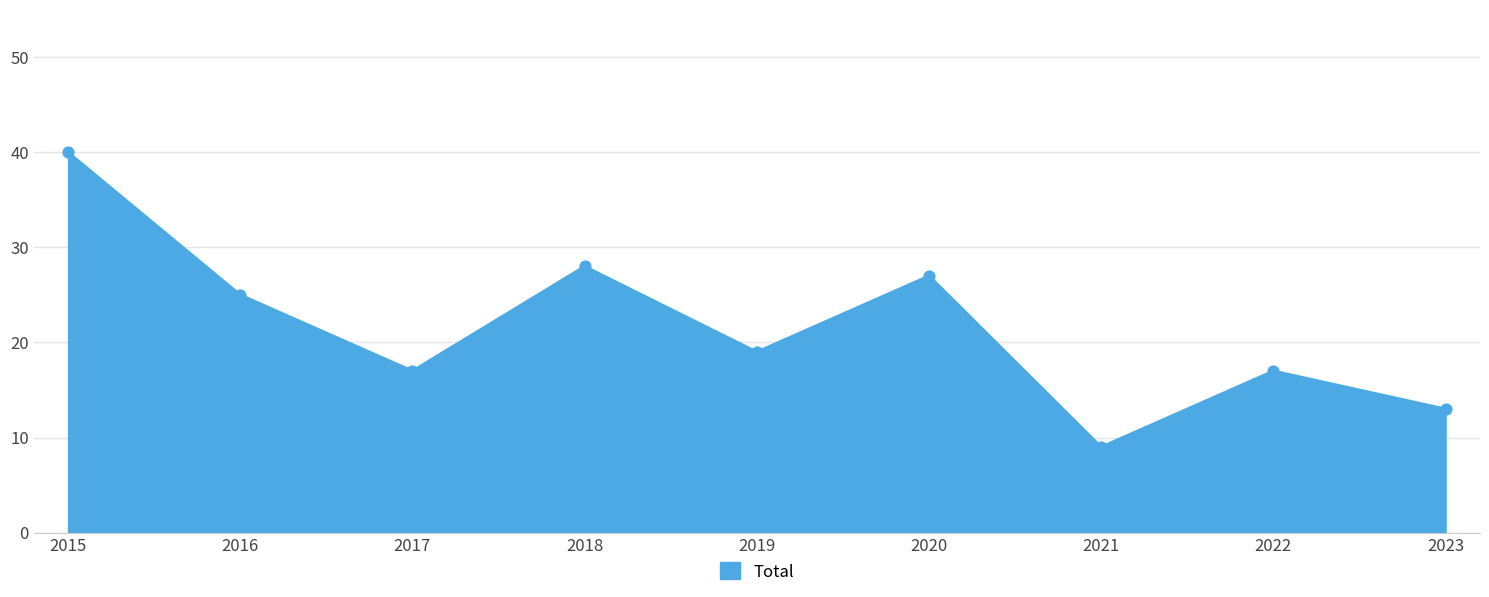

What is the change in value from 2016 to 2019?

-6